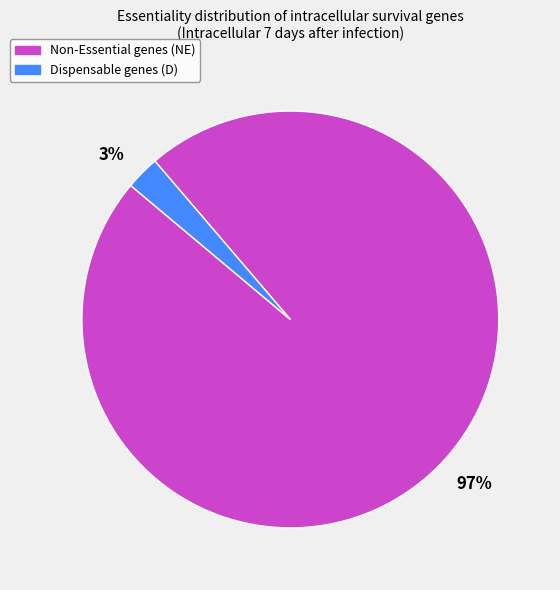

What is the largest slice in the pie chart?

97%